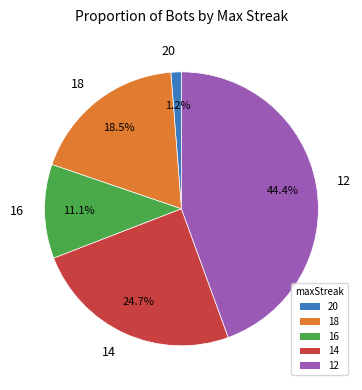

The 20 slice represents 1% of the pie. True or false?

True